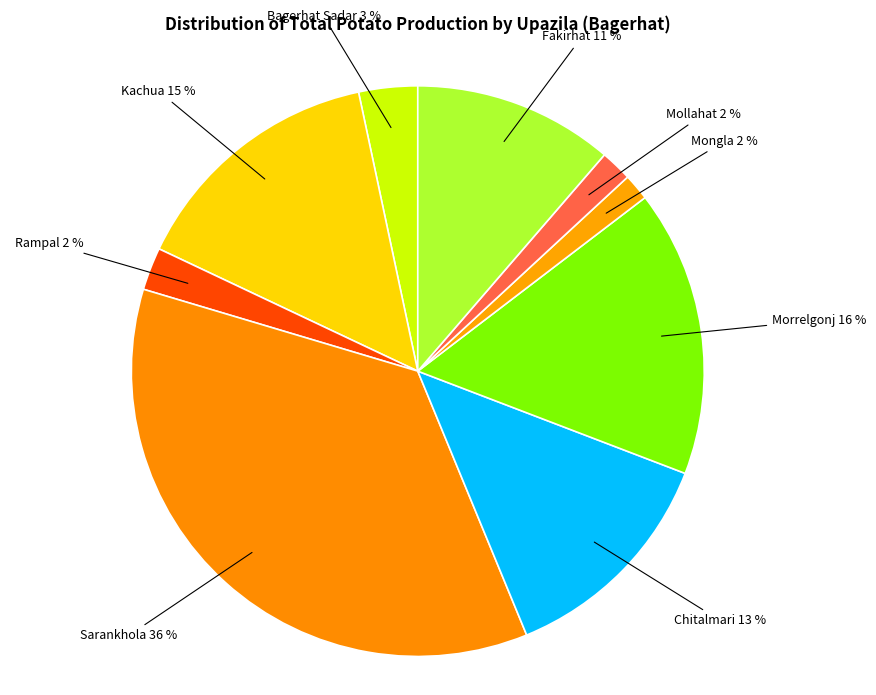

How many segments does this pie chart have?

9